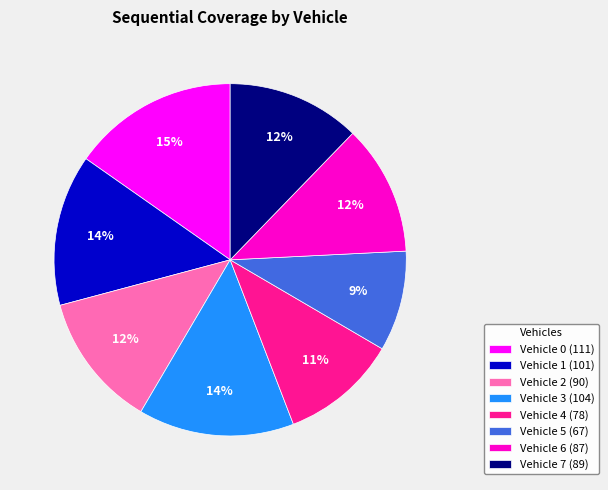

What is the smallest slice in the pie chart?

Vehicle 5